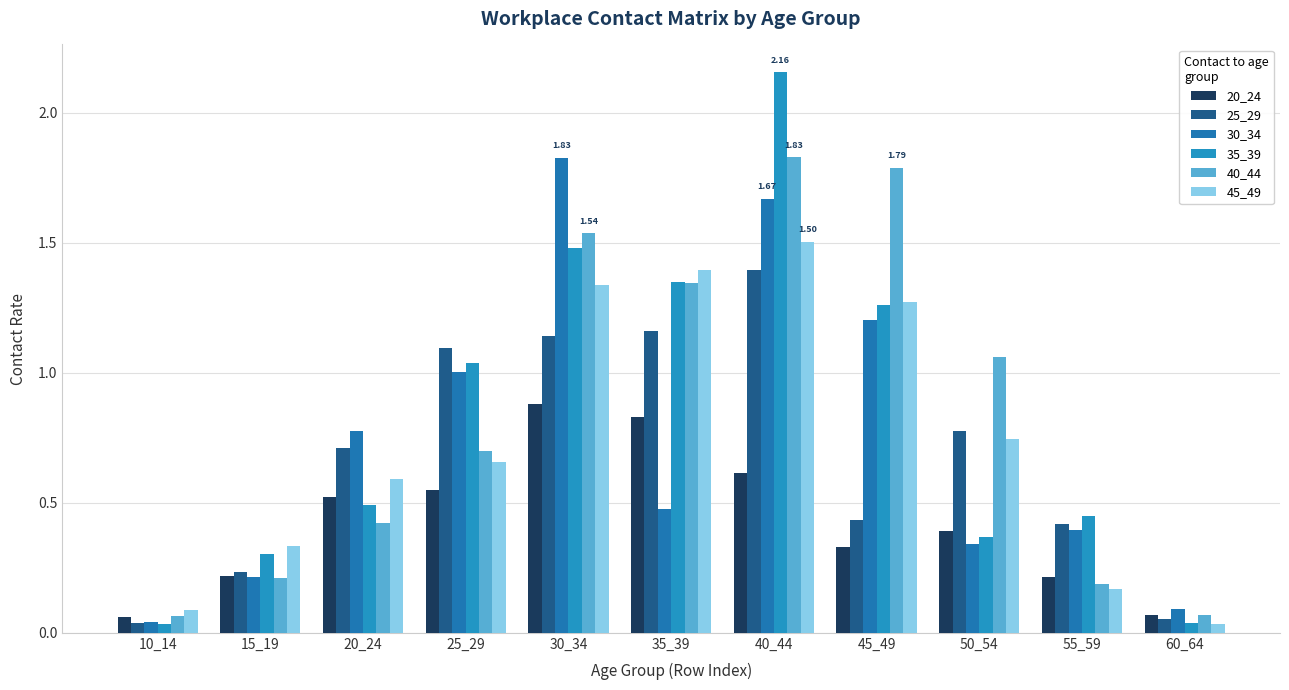

How many bars are there in total?

66